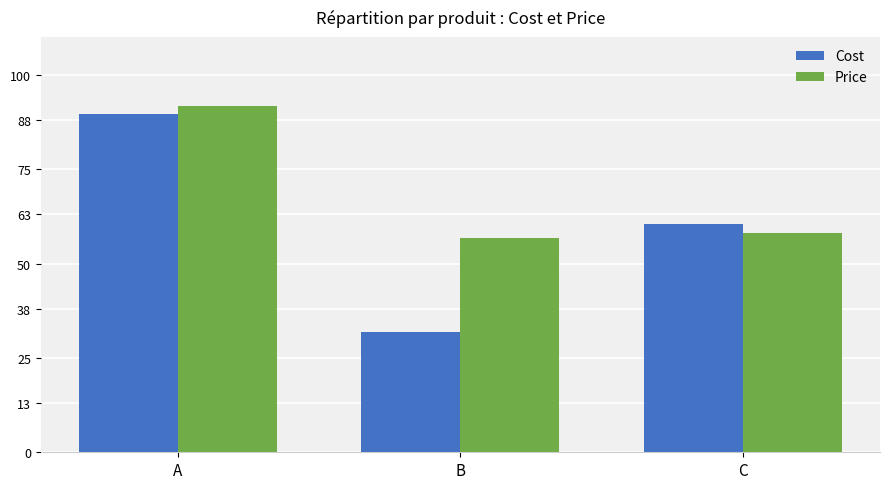

What is the value of the Price bar at the 3rd from the left?

58.0